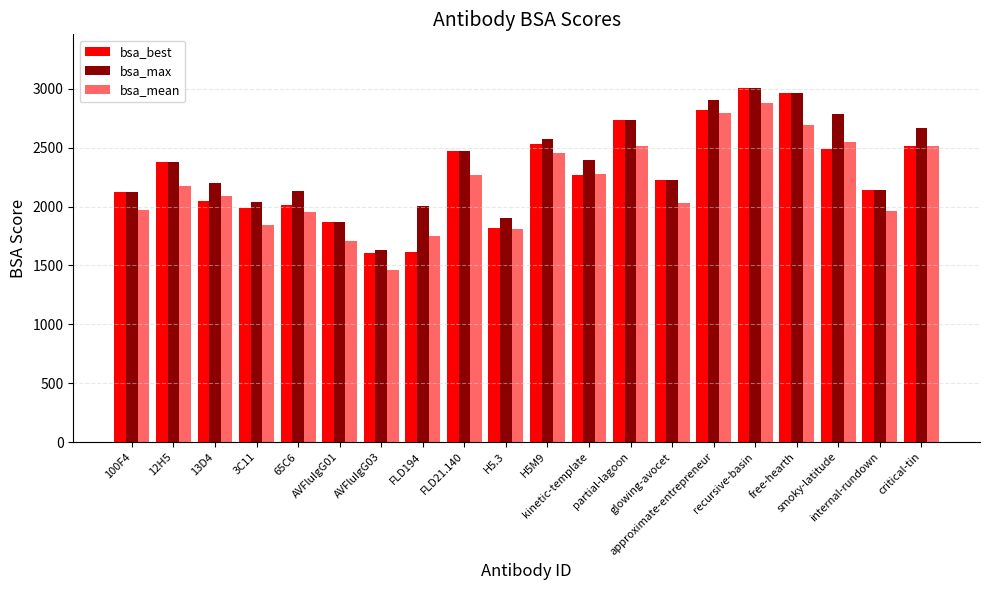

What is the smallest value displayed?

1457.6